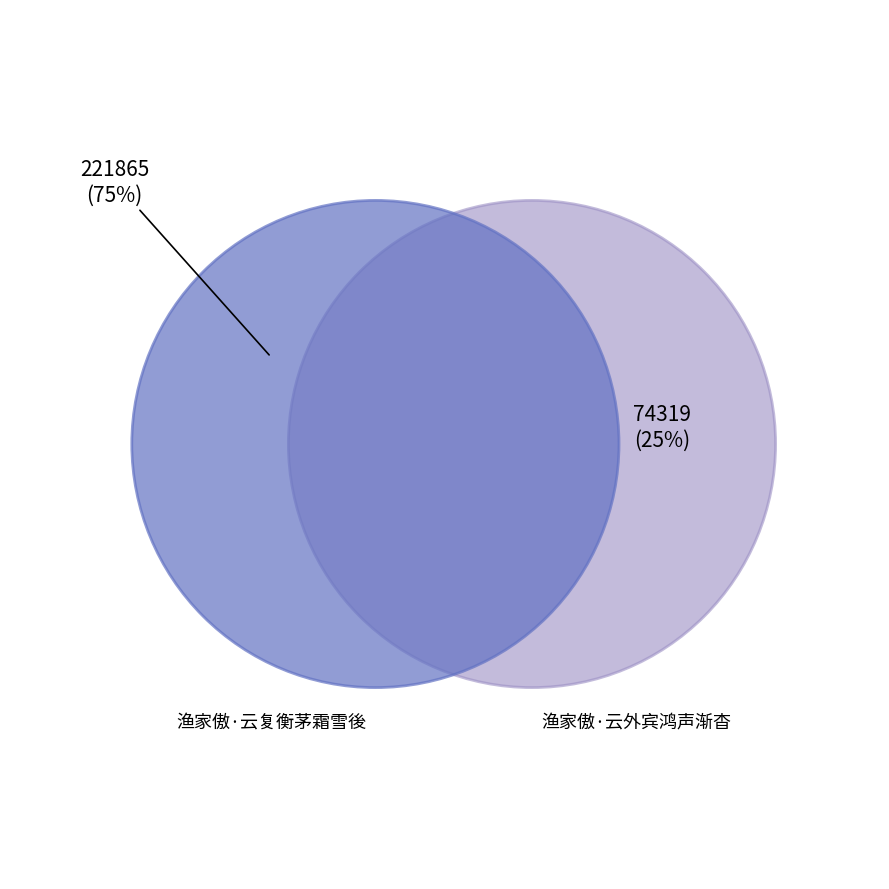

True or false: 渔家傲·云复衡茅霜雪後 accounts for 75% of the total.

True